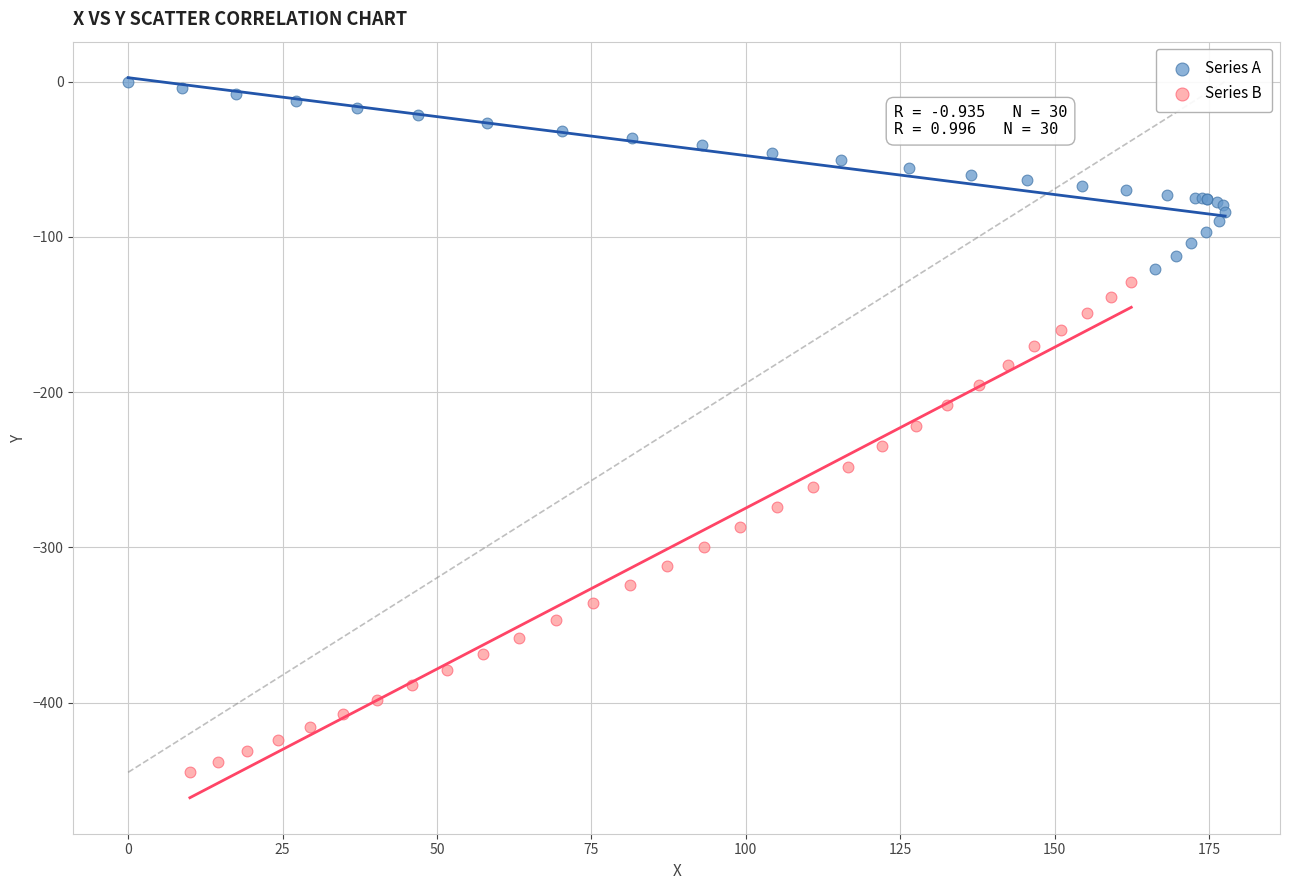

Which series has the widest spread of Y values?

Series B